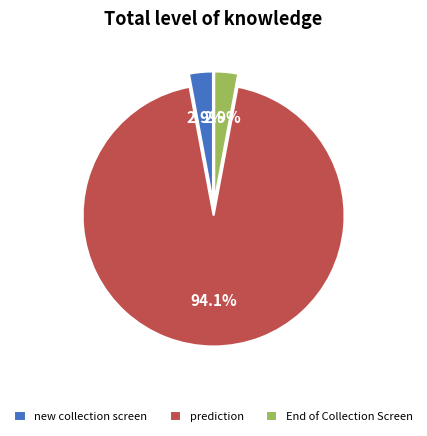

Does prediction represent more than half of the total?

Yes